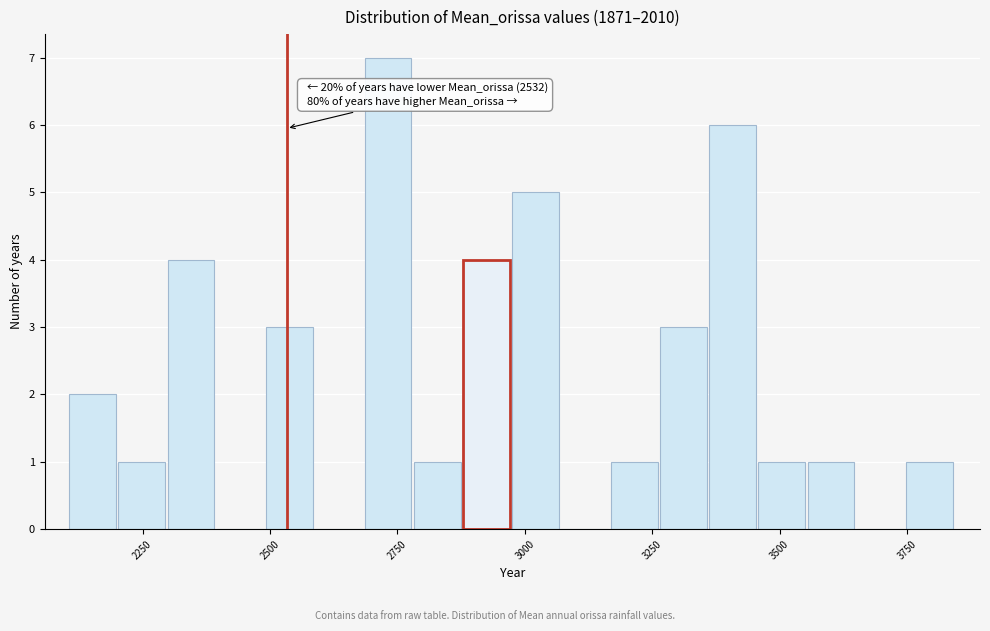

Read against the x-axis, roughly where is the centre of the tallest bar?

2750